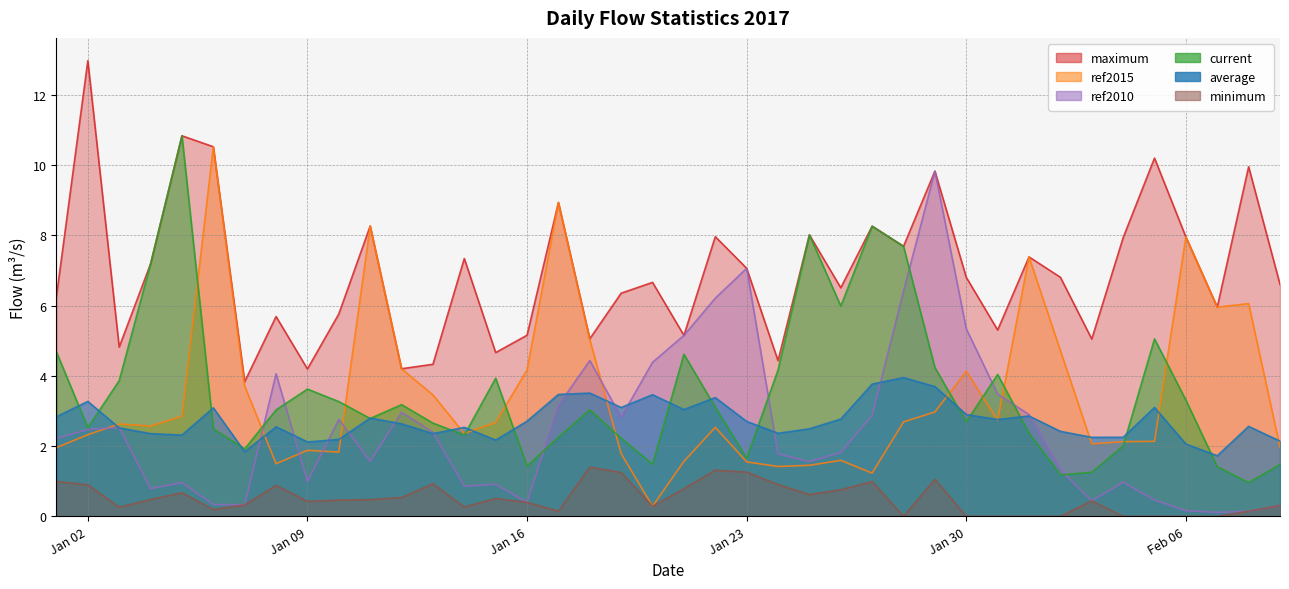

At which category is the sum across all series the highest?

2017-01-29